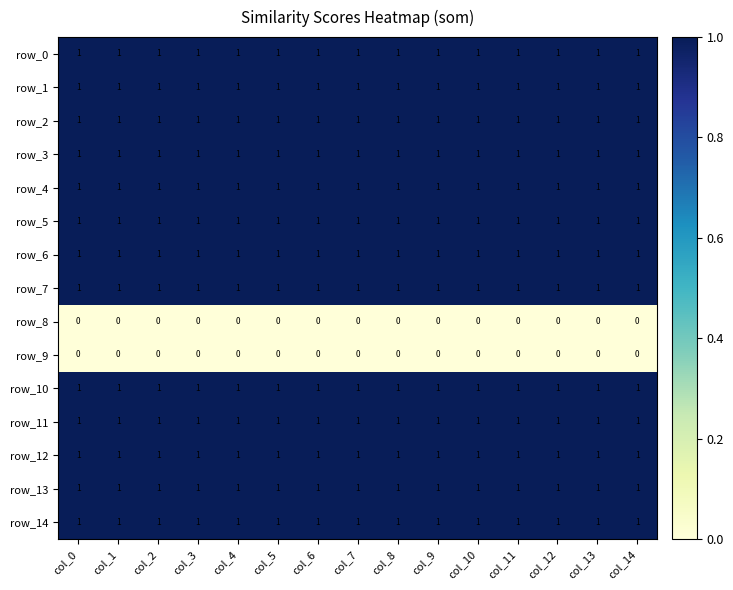

What is the sum of all row_7 values?

15